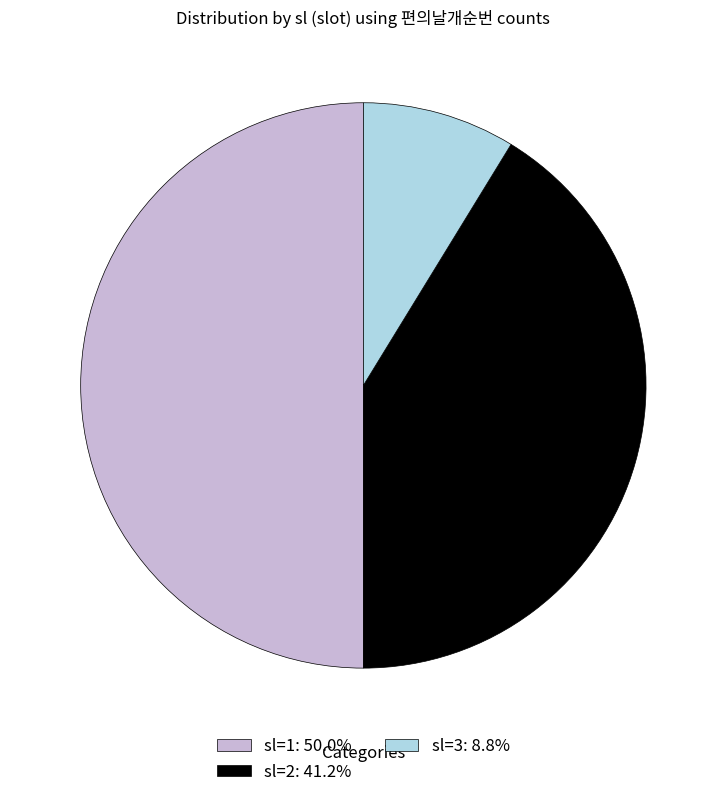

The sl=2 slice represents 41% of the pie. True or false?

True